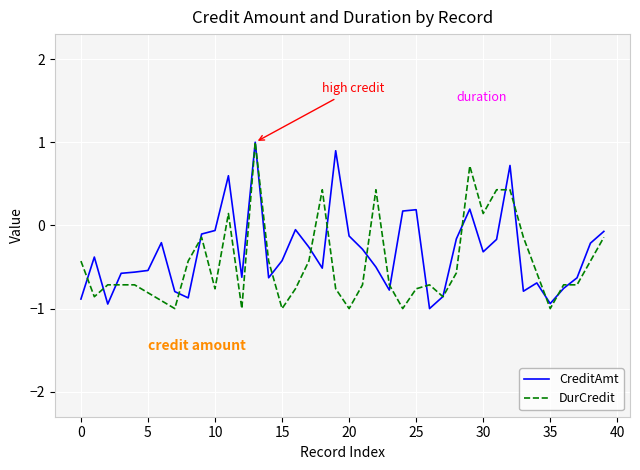

How many lines are shown in the chart?

2